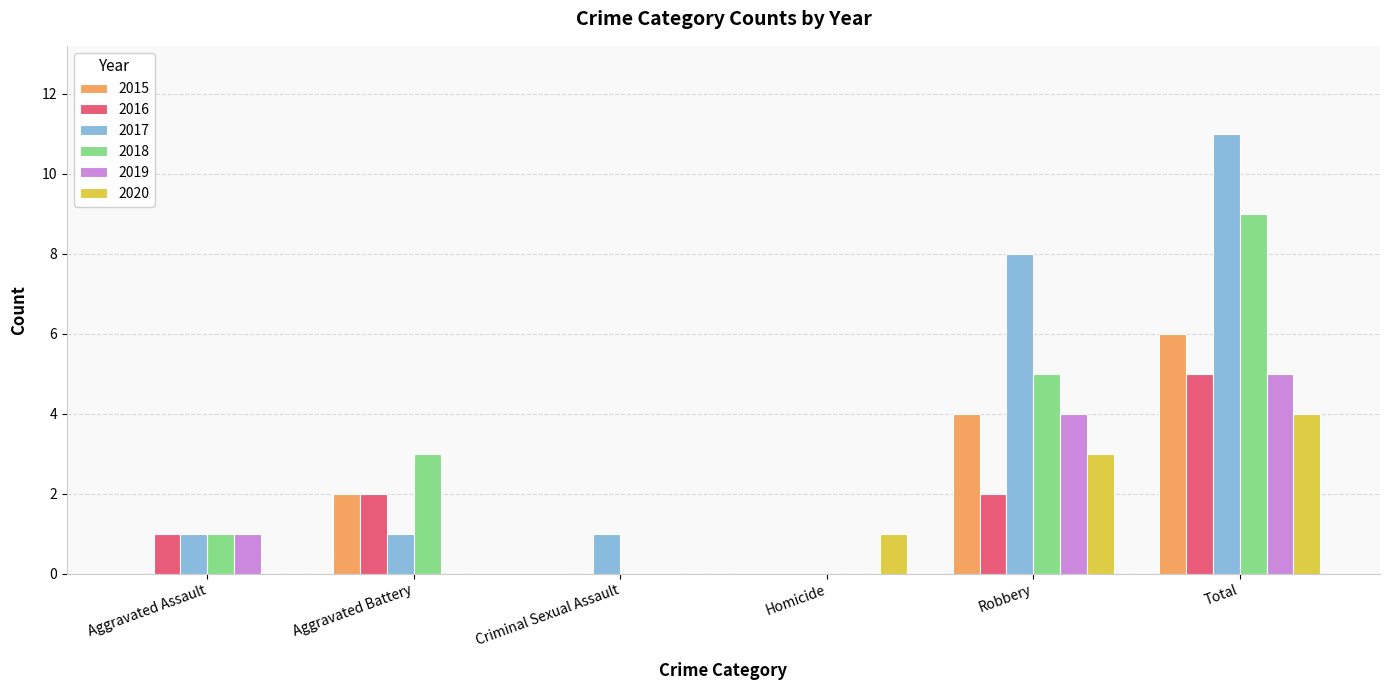

Between Homicide and Total, which series saw the biggest shift?

2017